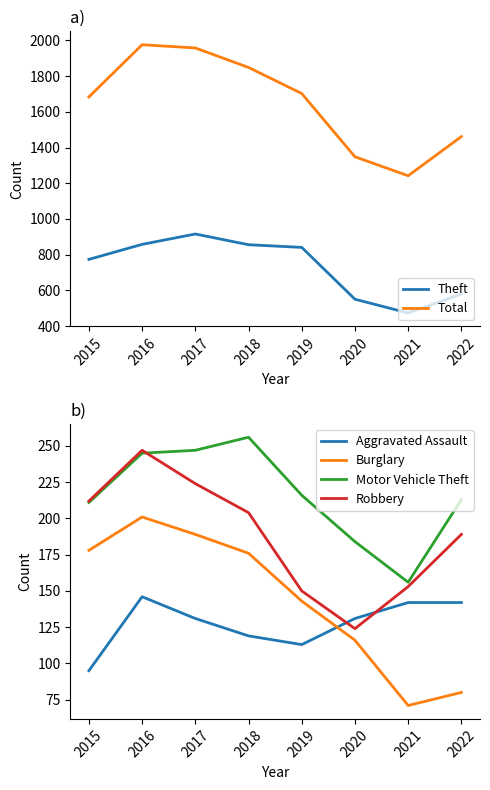

The value of Total at 2021 is 1951. True or false?

False